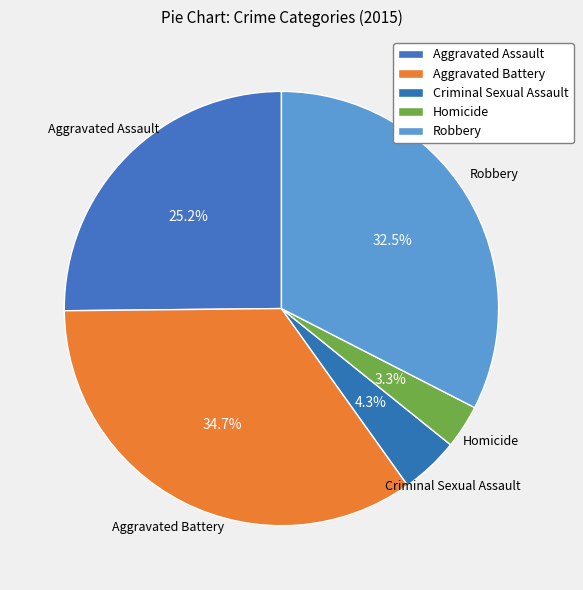

How many segments does this pie chart have?

5